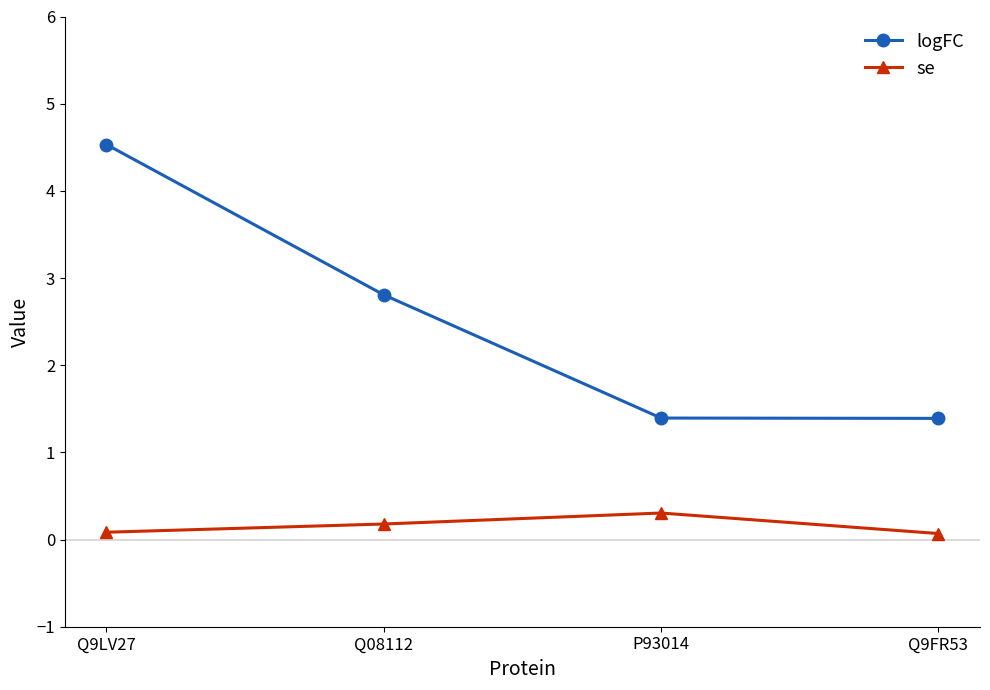

What is the label of the 3rd point from the right?

Q08112